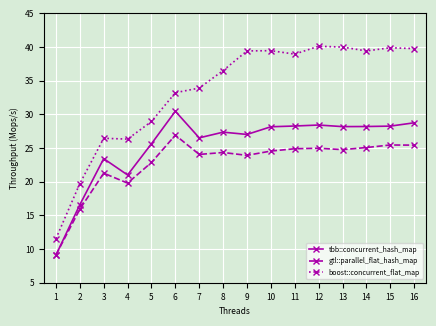

What are all the series names shown in the legend?

tbb::concurrent_hash_map, gtl::parallel_flat_hash_map, boost::concurrent_flat_map